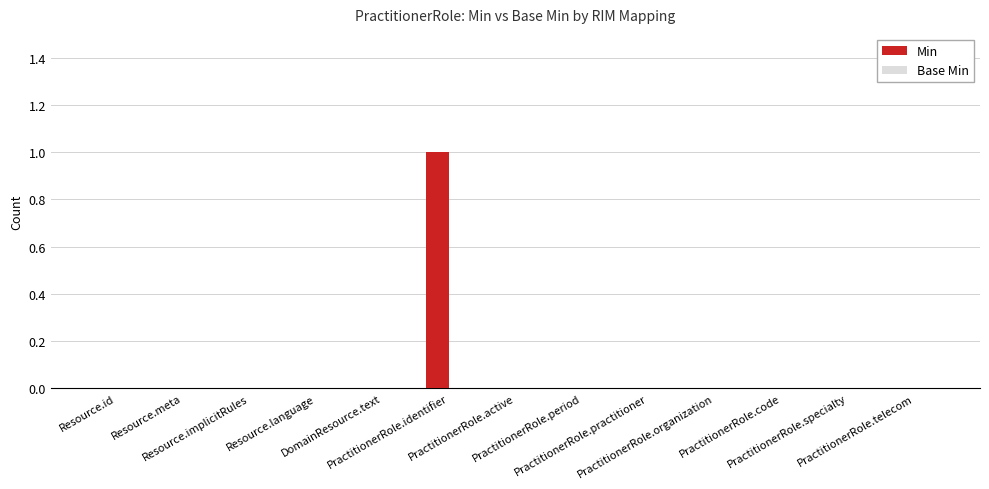

Does the chart contain stacked bars?

No